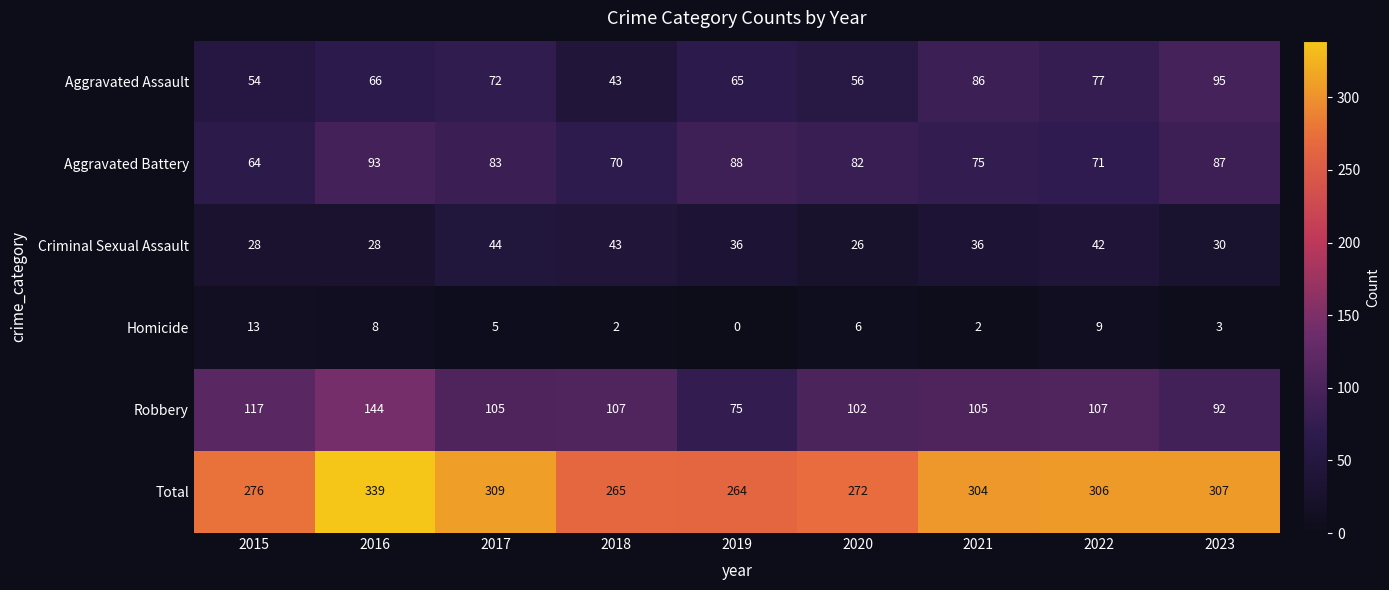

Count the number of data series in this chart.

6